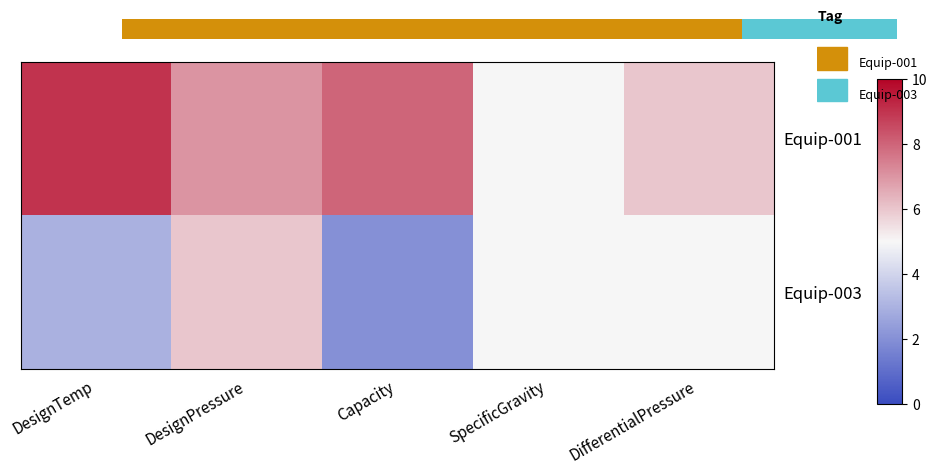

List the series in order of their peak value, lowest first.

Equip-003, Equip-001